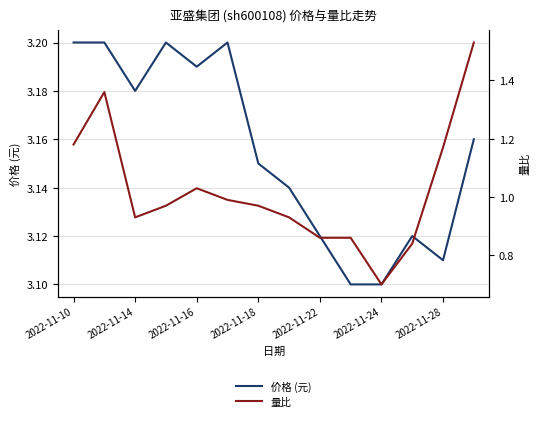

What is the value of the 价格 (元) point at the 6th from the left?

3.2